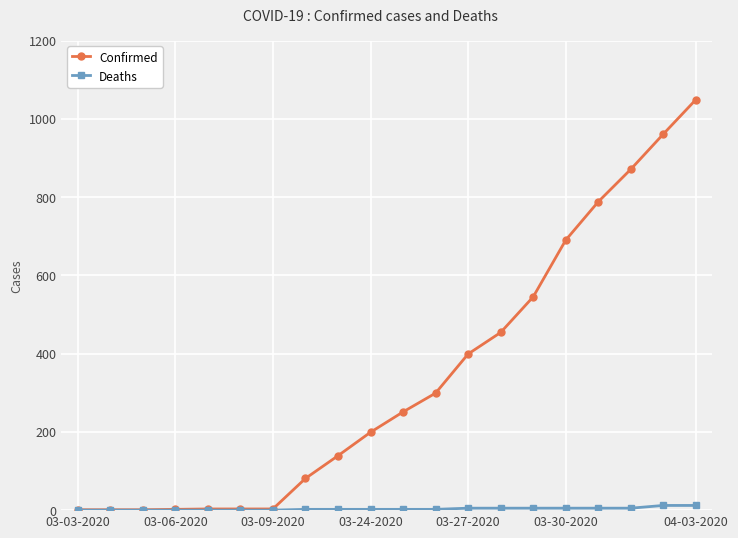

Rank the series by their average value, from lowest to highest.

Deaths, Confirmed